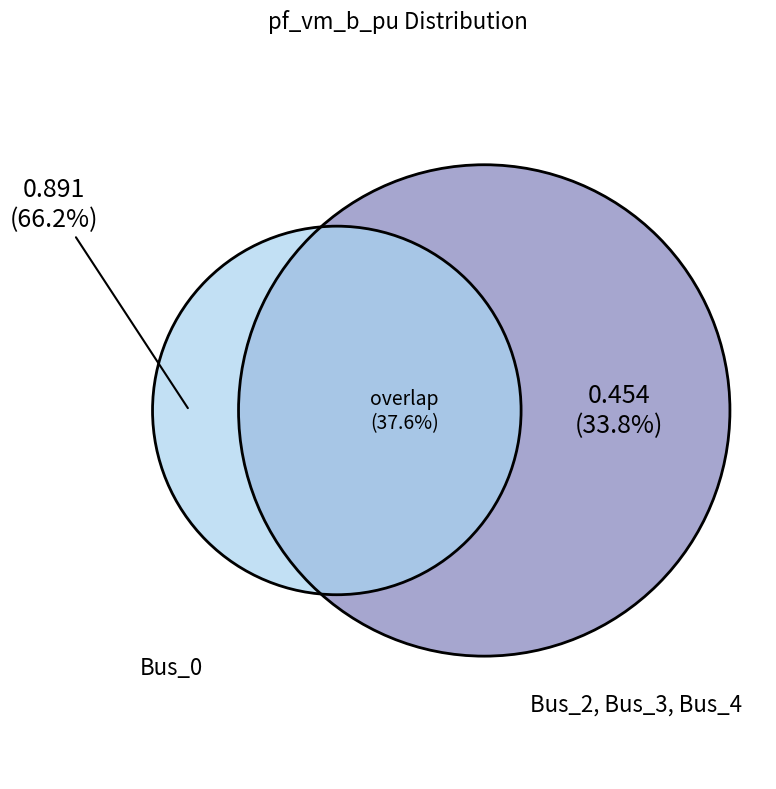

Which slice represents more than half of the pie?

Bus_0